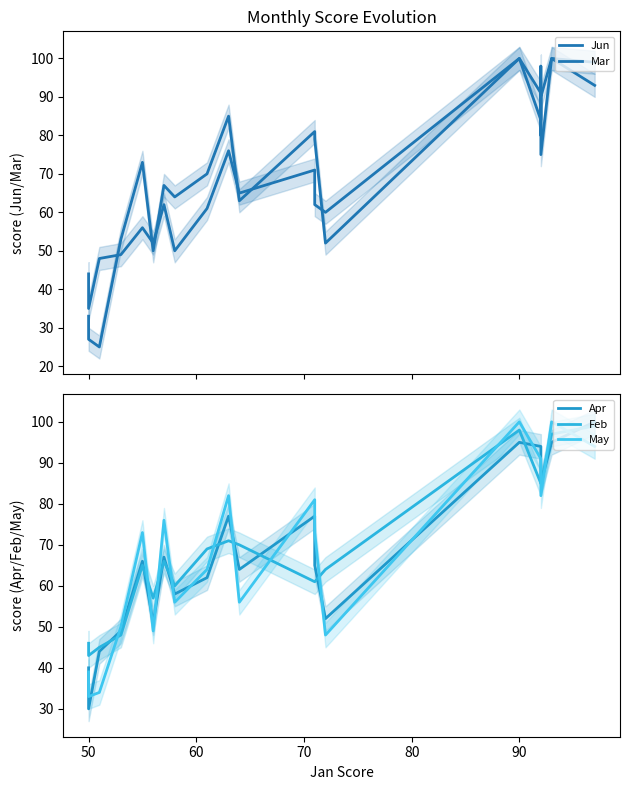

In Feb, how many points are higher than both neighbors (excluding endpoints)?

4